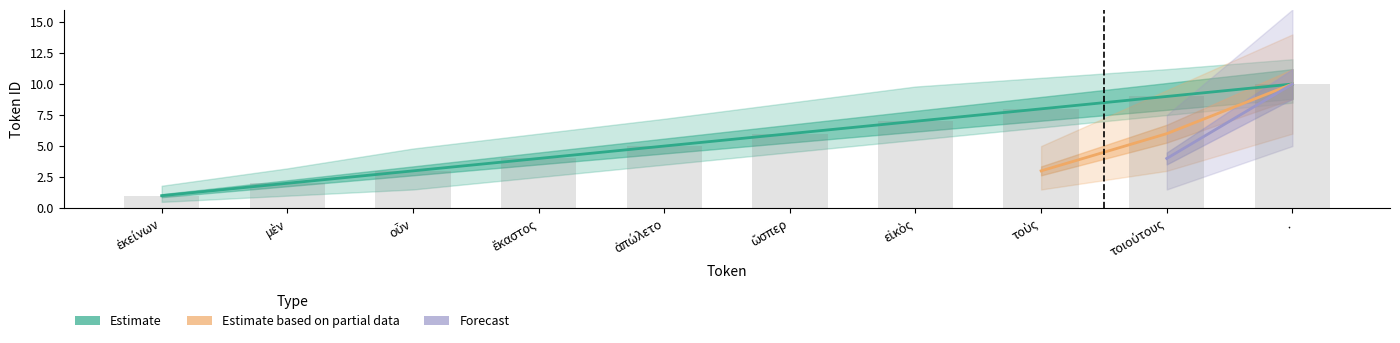

How many positive values does the Estimate based on partial data series have?

3